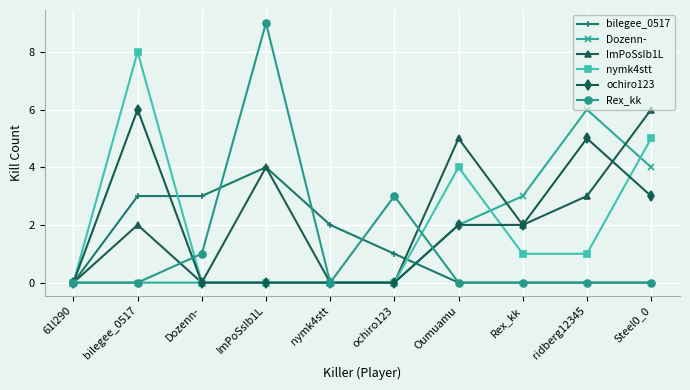

Which label corresponds to the largest value in the chart?

ImPoSsIb1L